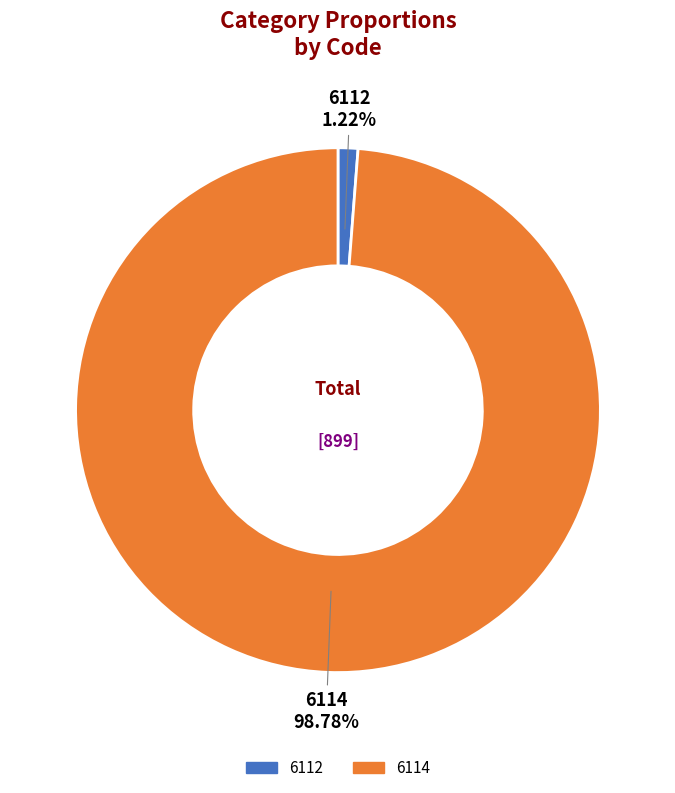

Rank the categories by value from highest to lowest.

6114, 6112